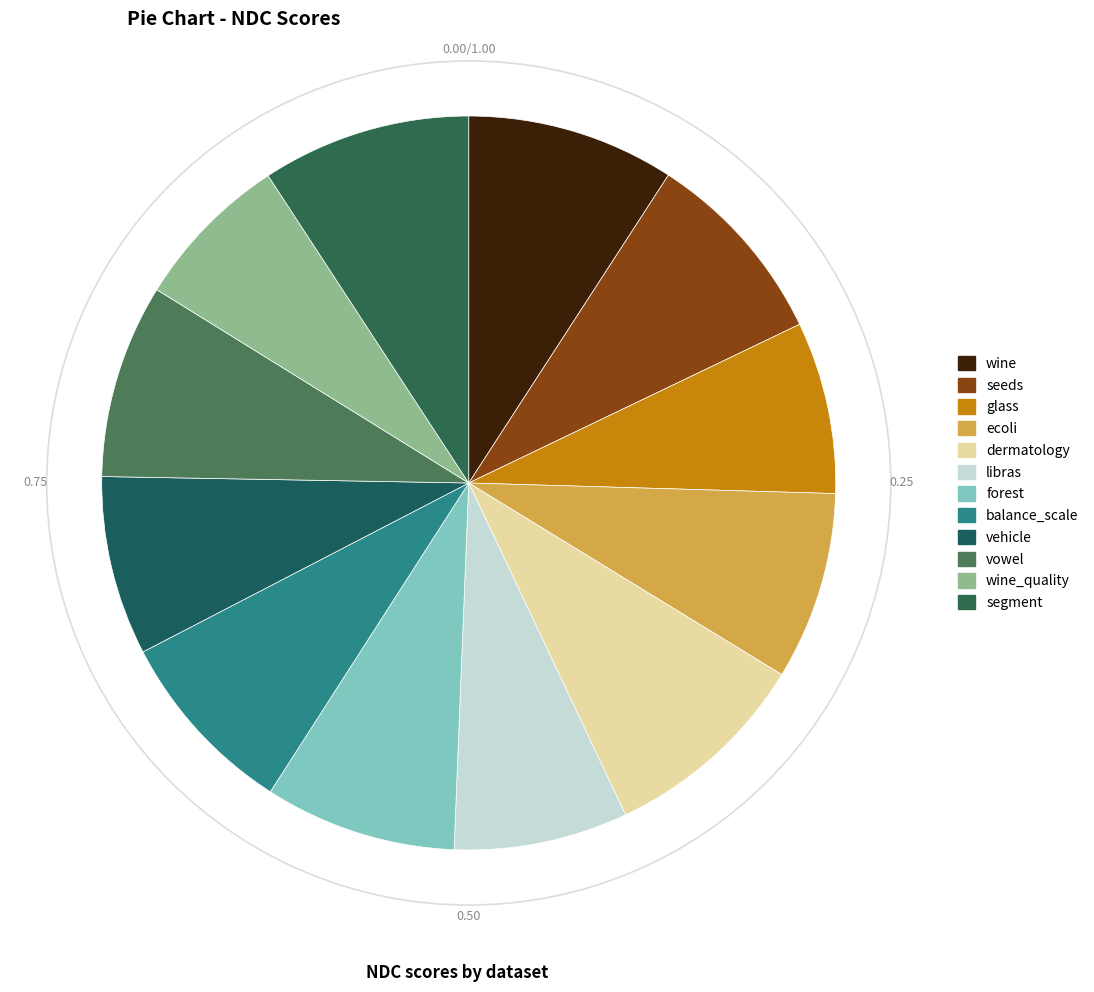

Is it true that ecoli is 8% of the pie?

True